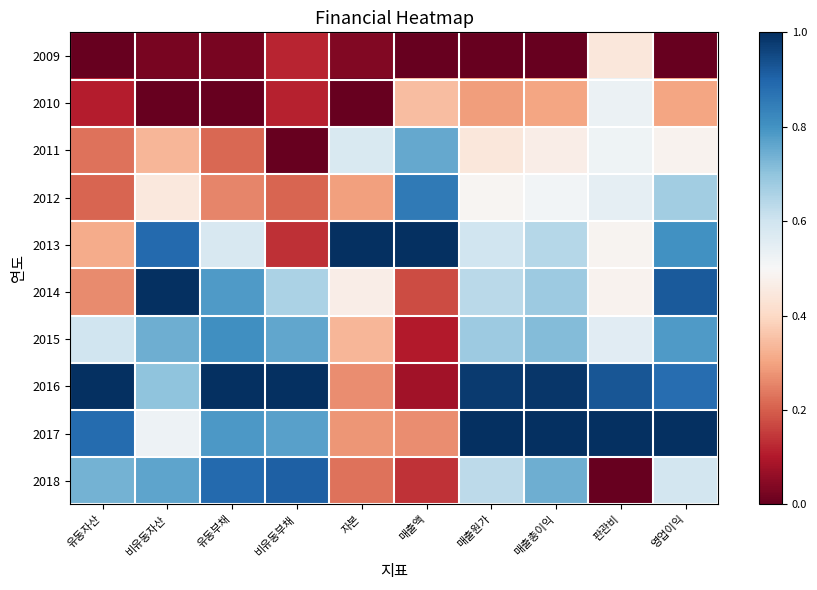

At how many categories does at least one series exceed 0?

10